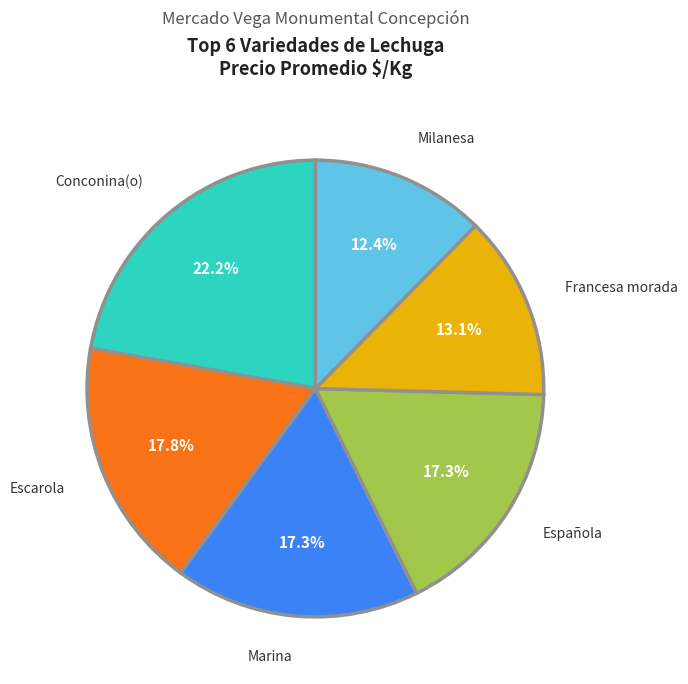

The Francesa morada slice represents 13% of the pie. True or false?

True